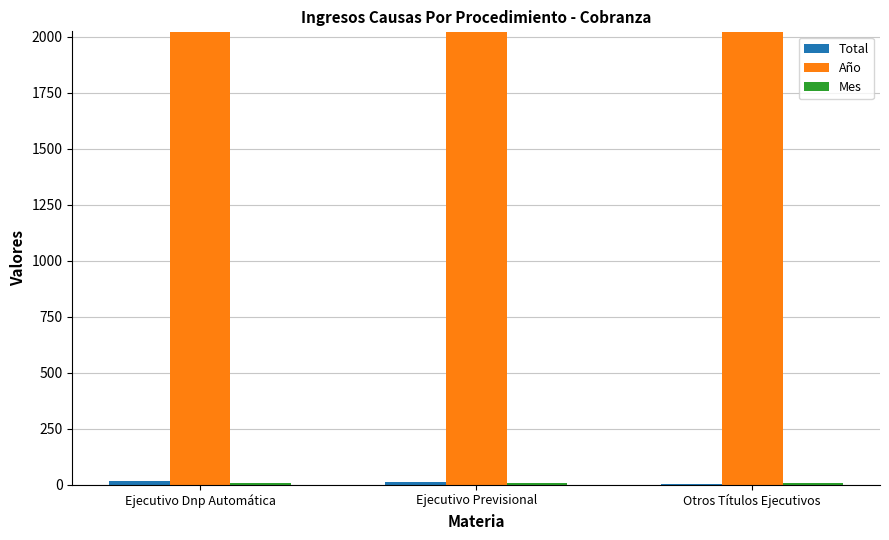

What is the greatest value displayed?

2021